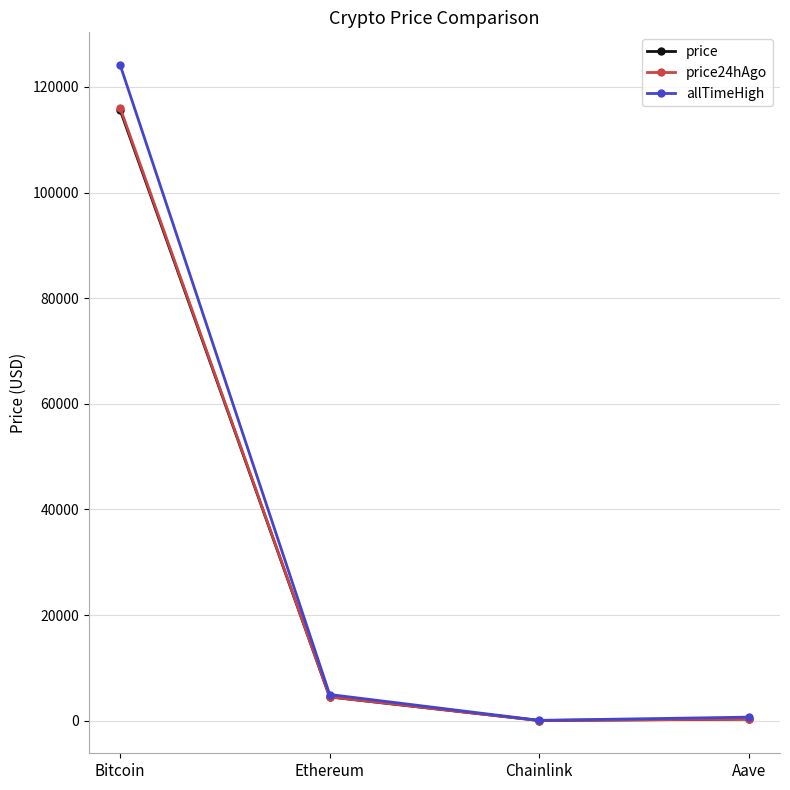

Which series has the largest total across all categories?

allTimeHigh